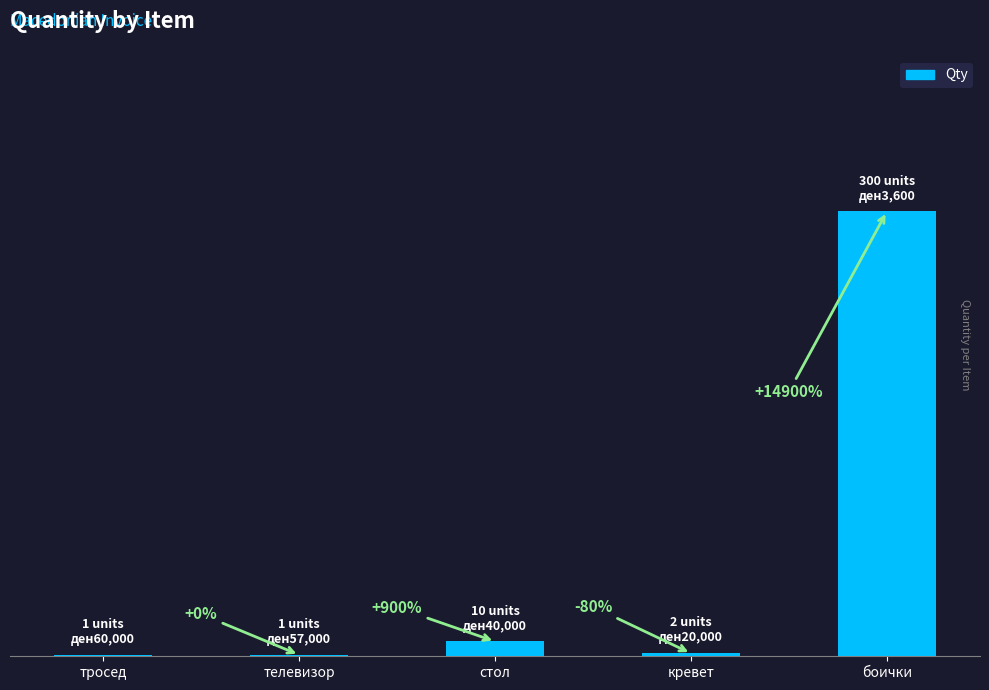

List the labels in order of value, largest first.

боички, стол, кревет, тросед, телевизор